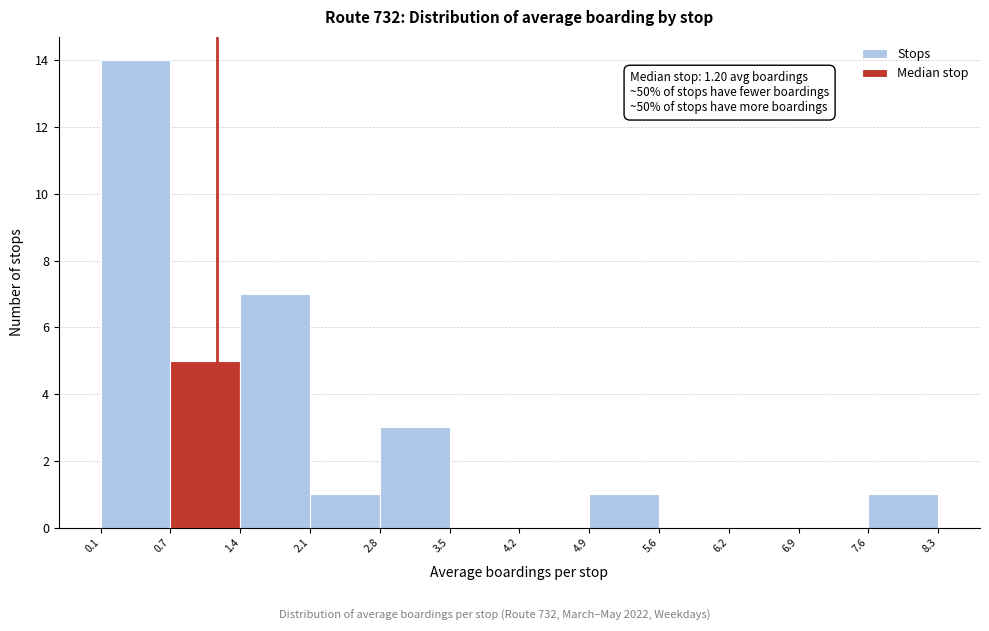

Over which range of the x-axis is the bar tallest?

0.1 to 0.7